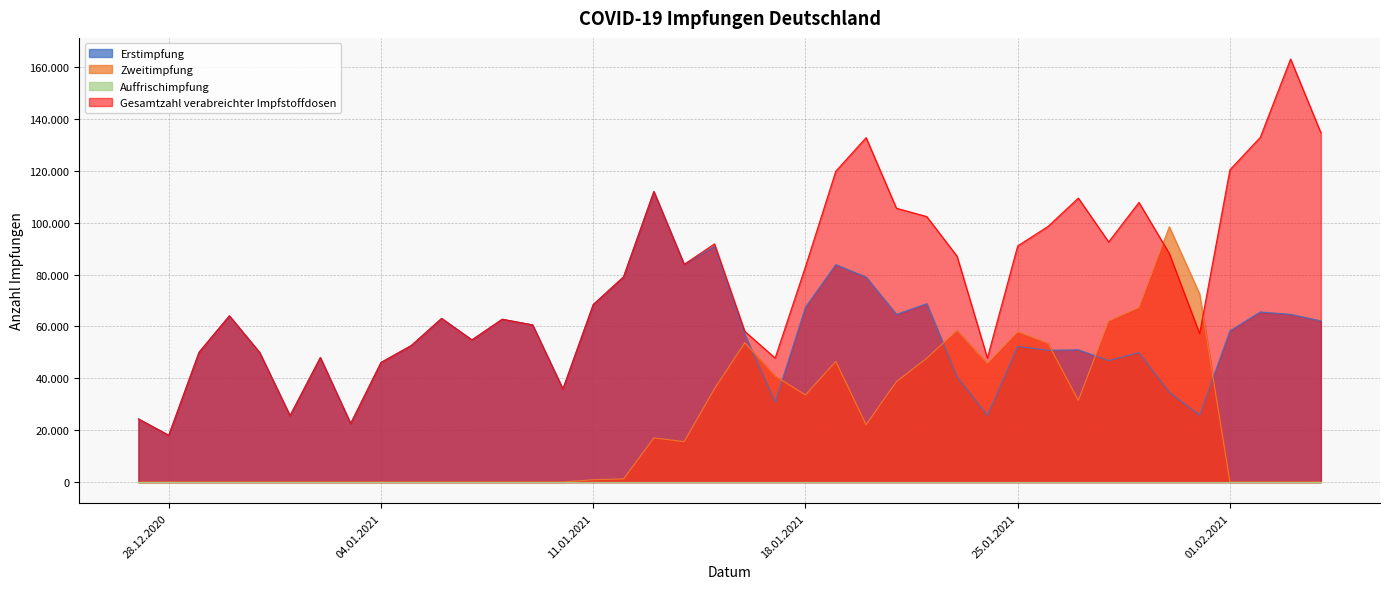

At which category is the sum across all series the highest?

19.01.2021